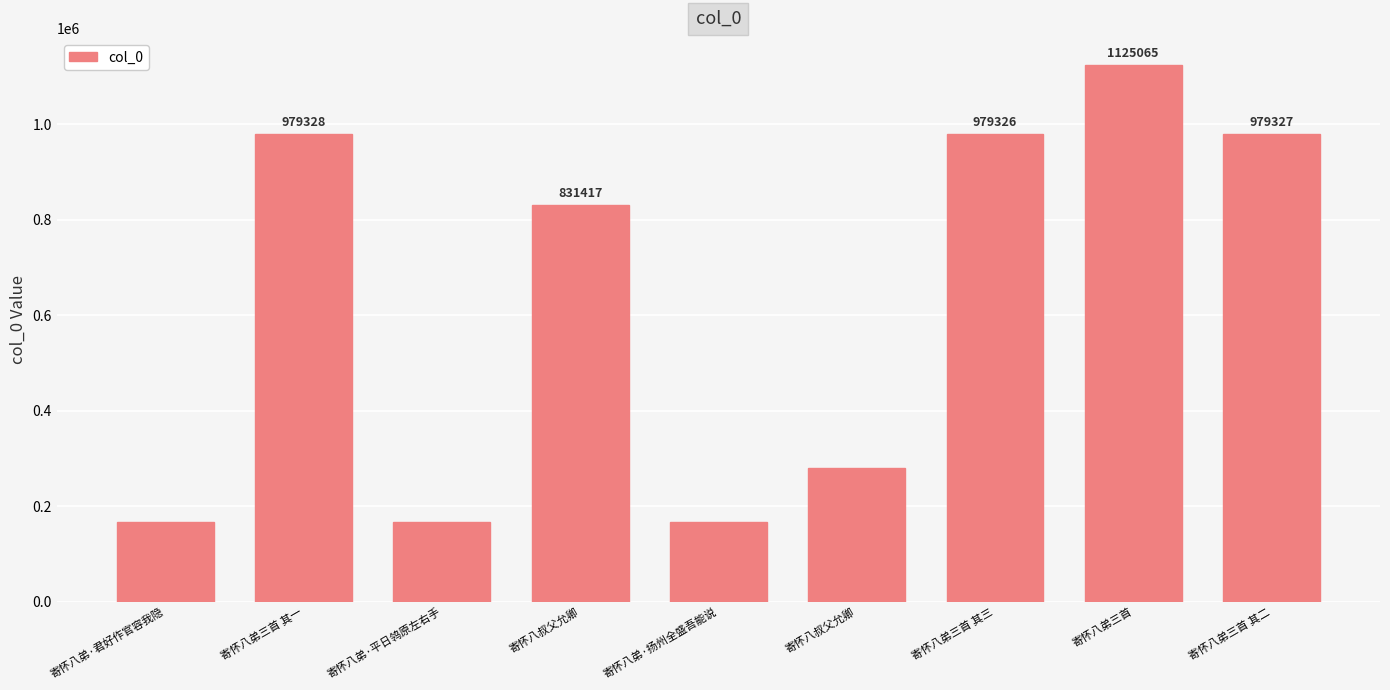

How many values are below 831417?

4